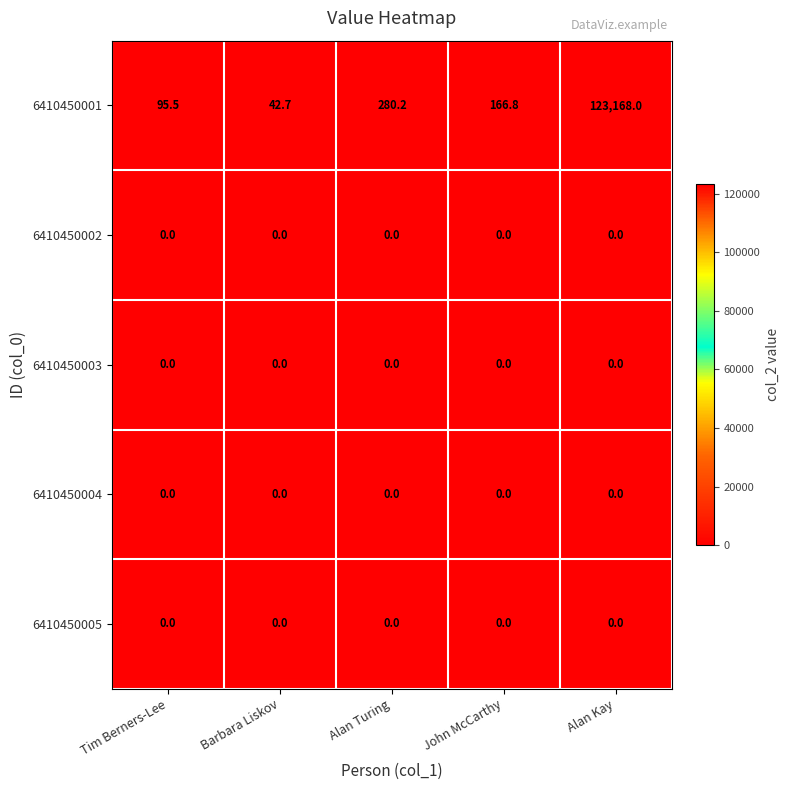

The value of 6410450001 at Alan Kay is 84188.6. True or false?

False